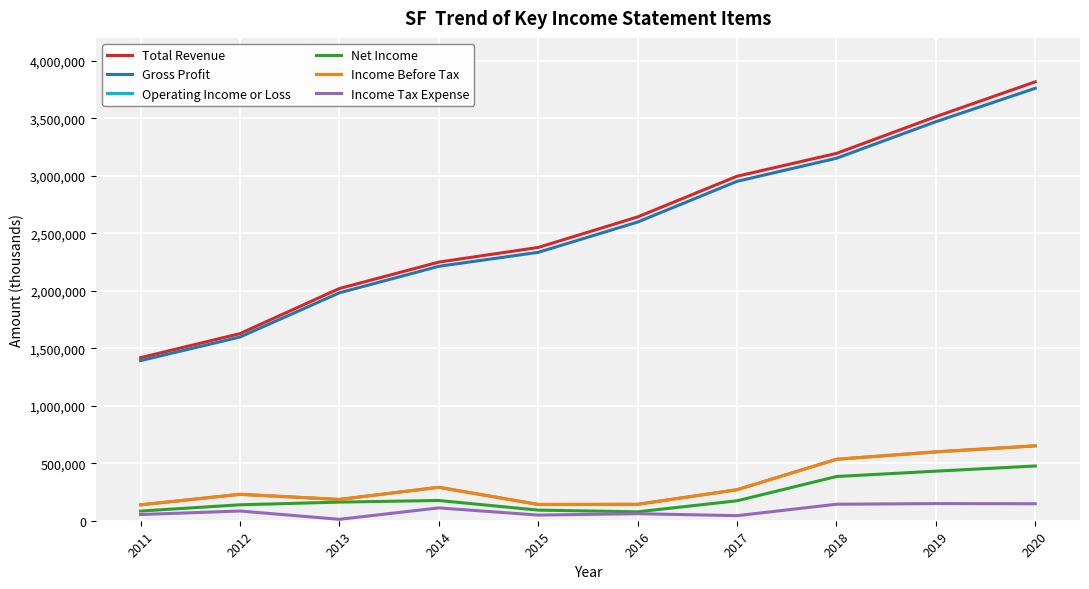

Is this an area chart (filled region under the line)?

No